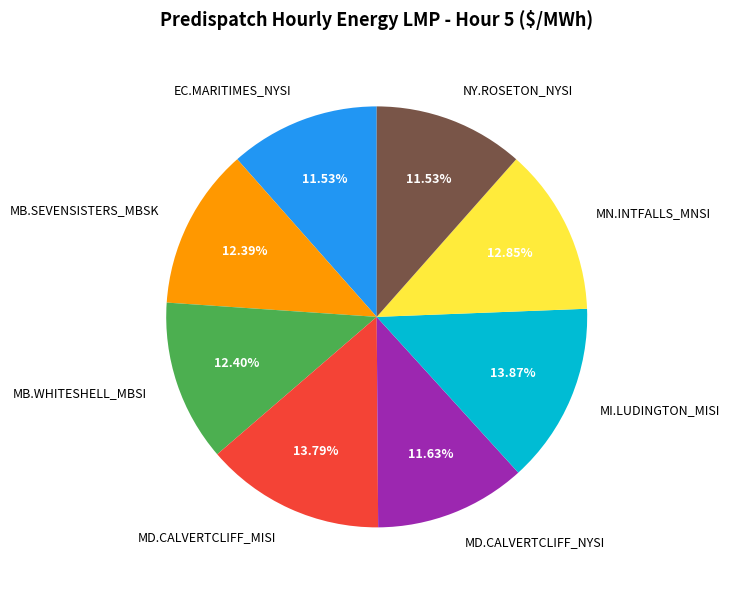

True or false: MD.CALVERTCLIFF_MISI accounts for 29% of the total.

False